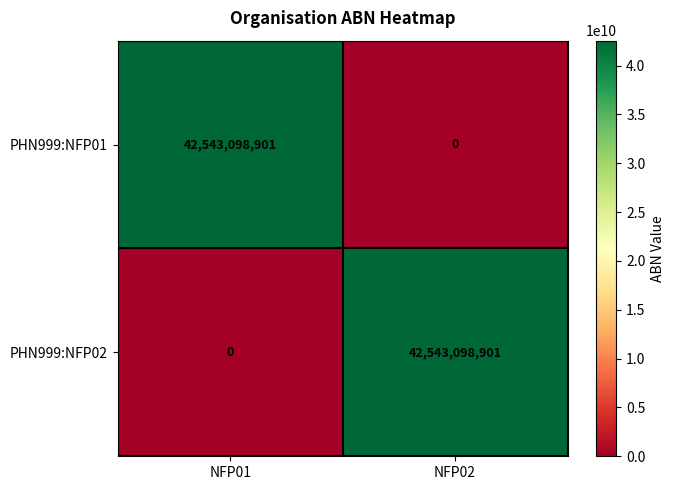

What is the difference between the highest and lowest values at NFP01?

42543098901